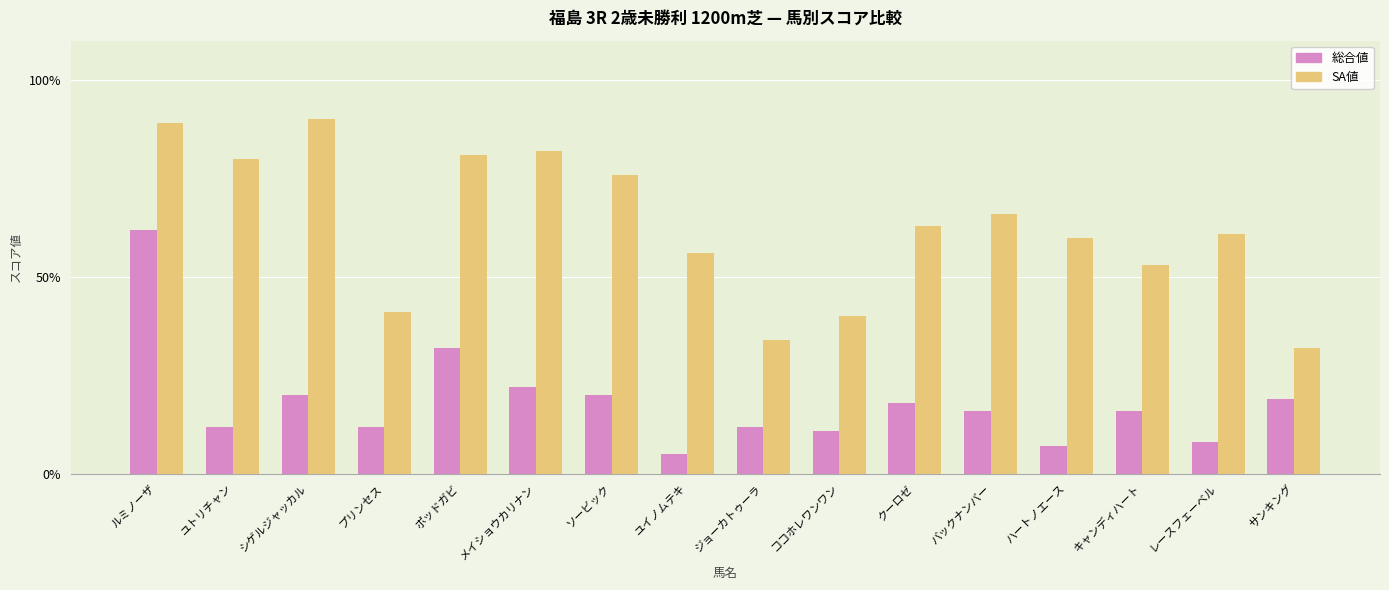

What is the maximum value shown in the chart?

90